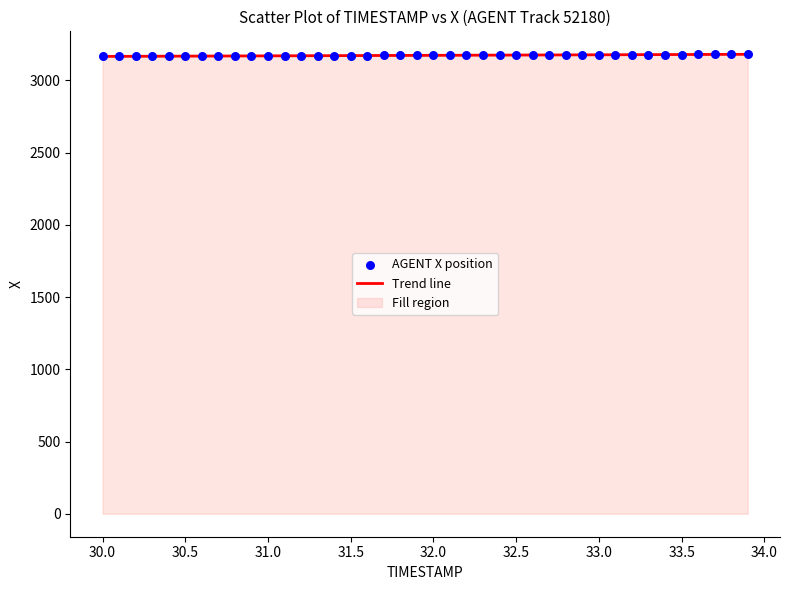

What is the range of X values (max minus min)?

3.9